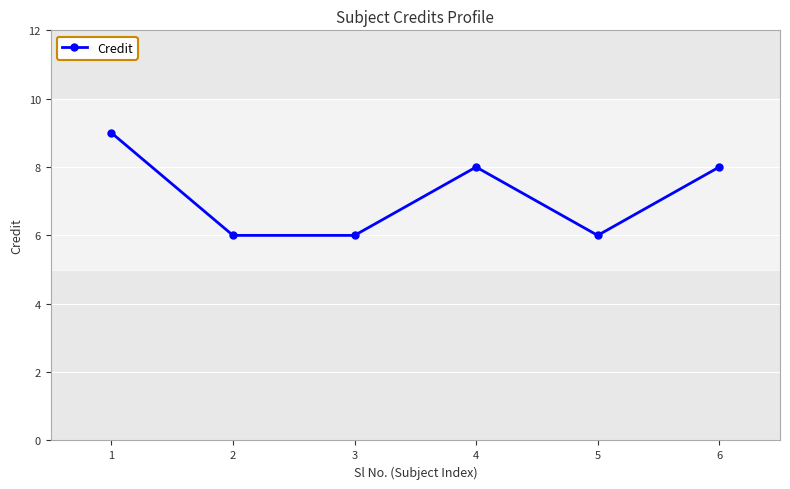

What is the value of the 3rd point from the left?

6